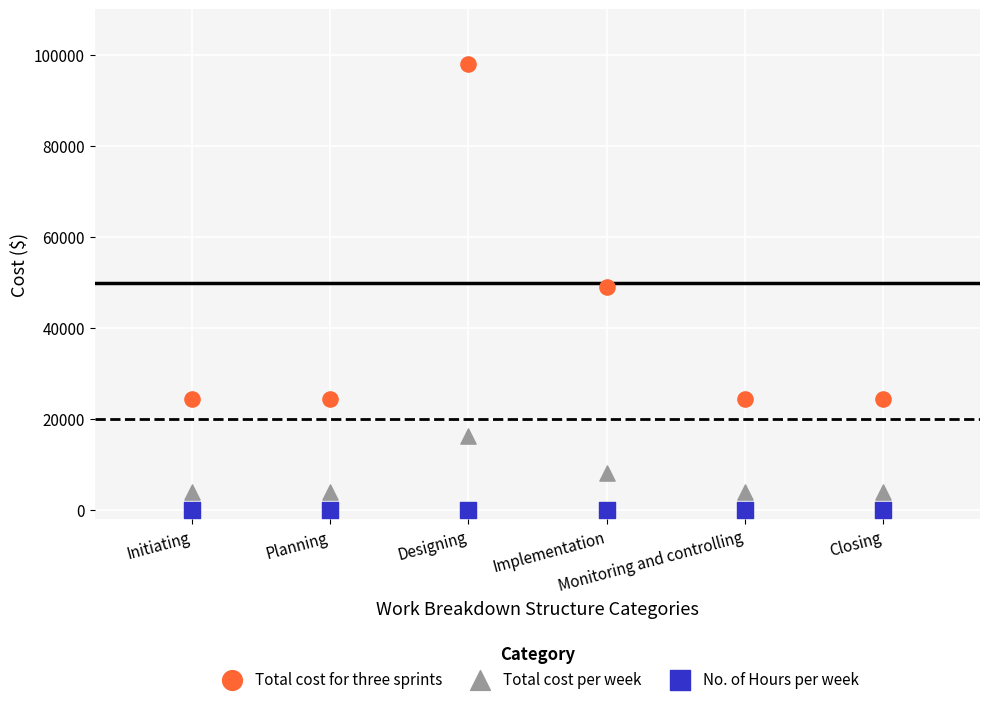

Which series reaches the maximum Y coordinate?

Total cost for three sprints